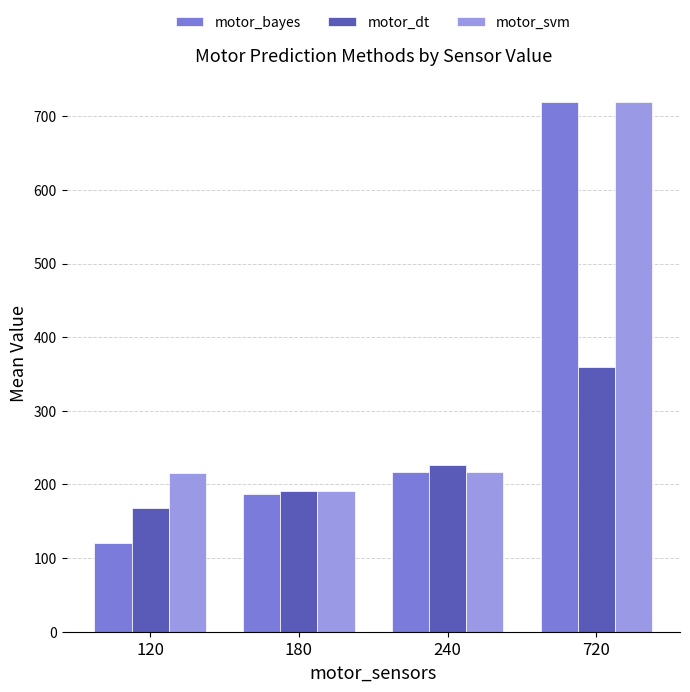

What is the smallest value displayed?

120.0